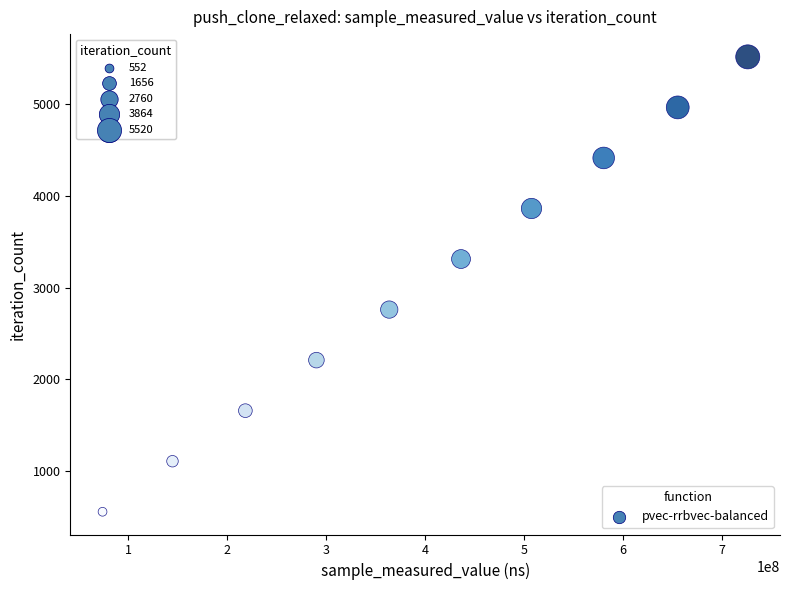

What is the average X value?

399630484